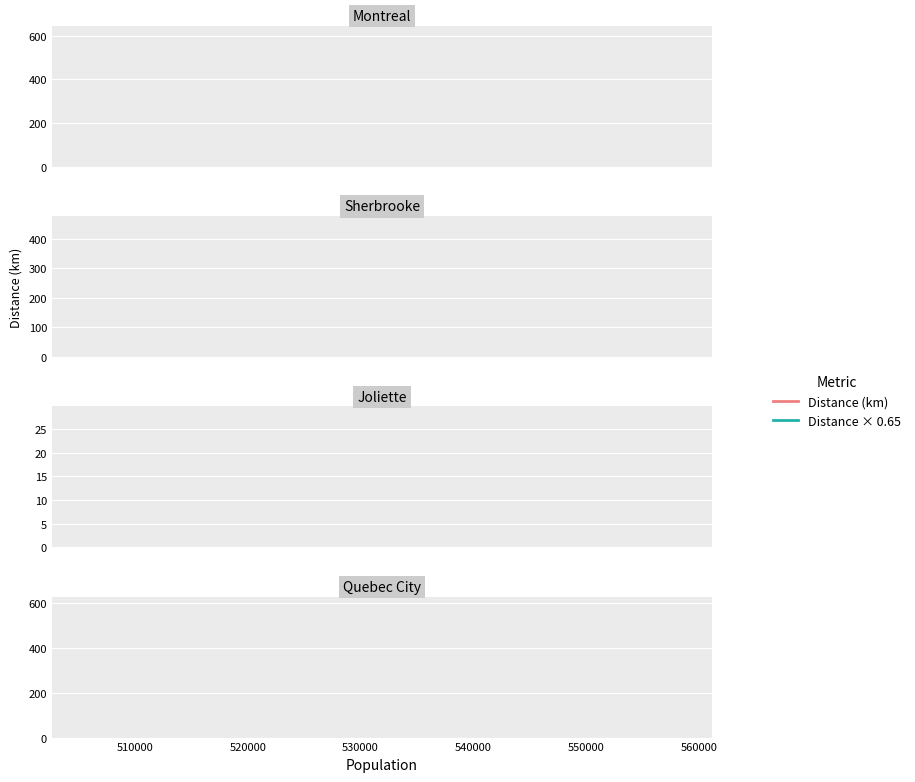

Count the number of data series in this chart.

2